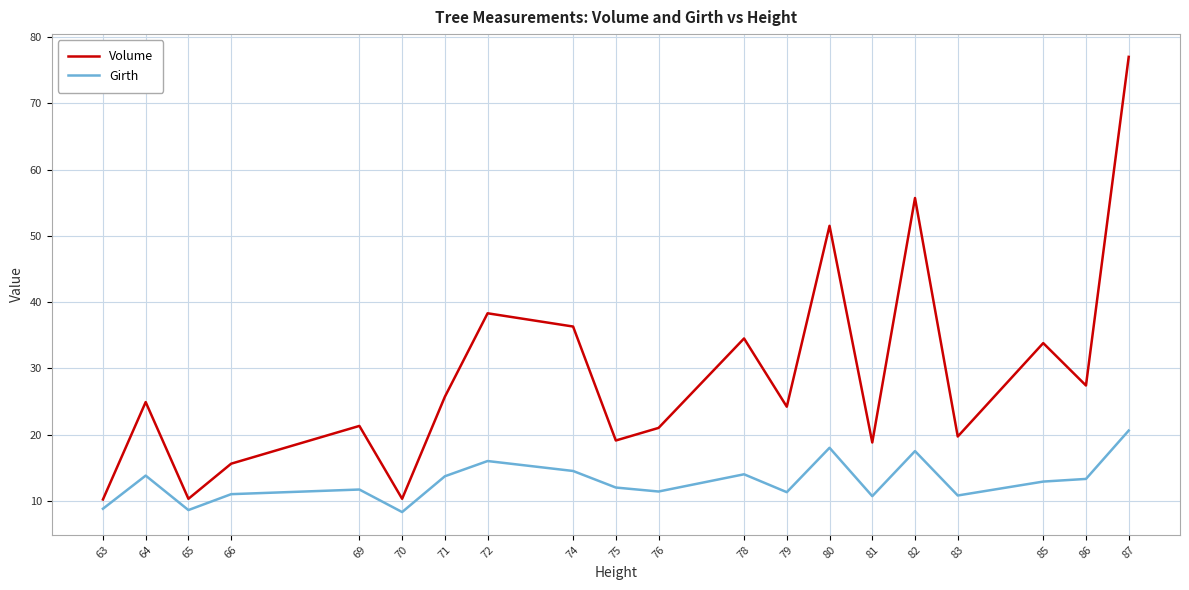

At which category is the sum across all series the highest?

87